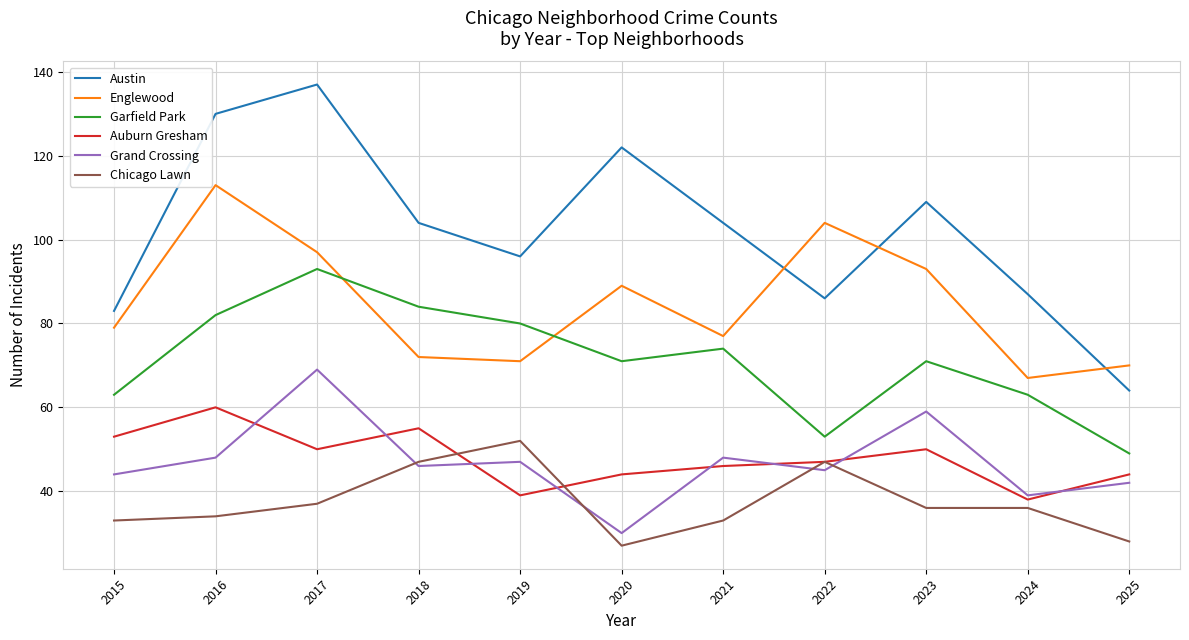

Which series has the largest range (max minus min)?

Austin